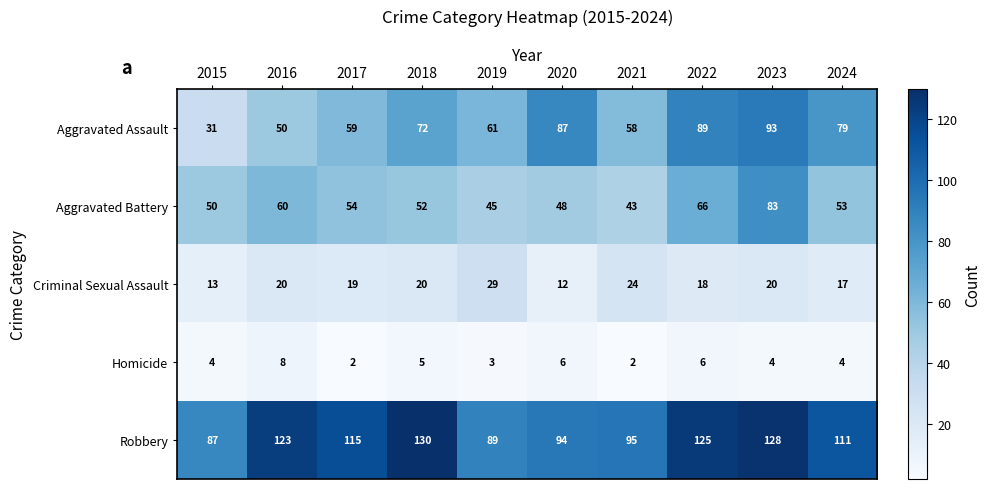

What is the spread (max minus min) of values at 2022?

119